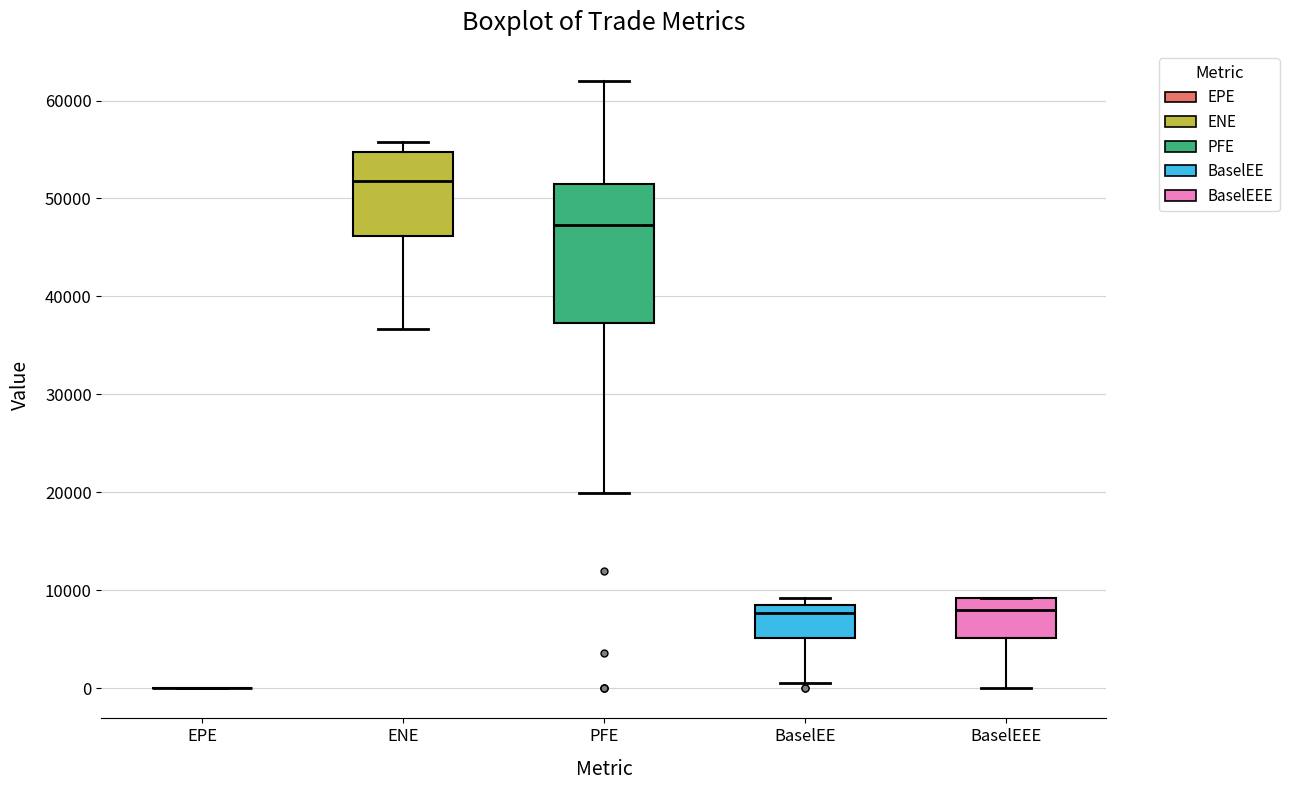

Comparing the boxes themselves (not the whiskers), which one is the tallest?

PFE